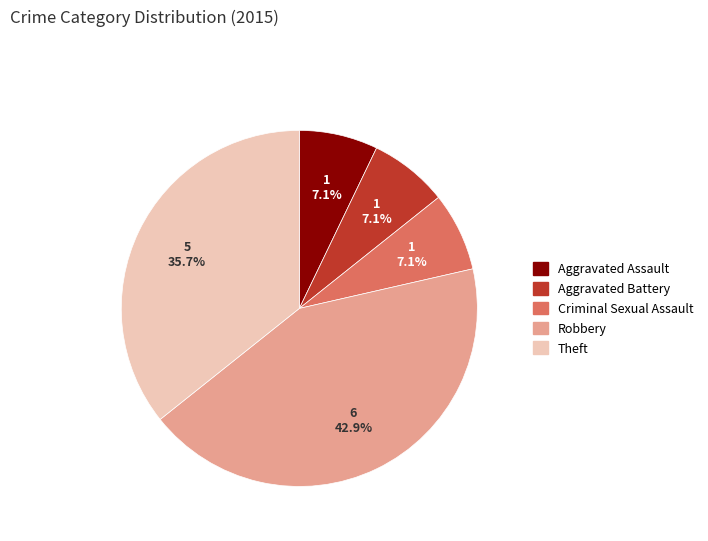

Combined, do Theft and Robbery account for over 50%?

Yes